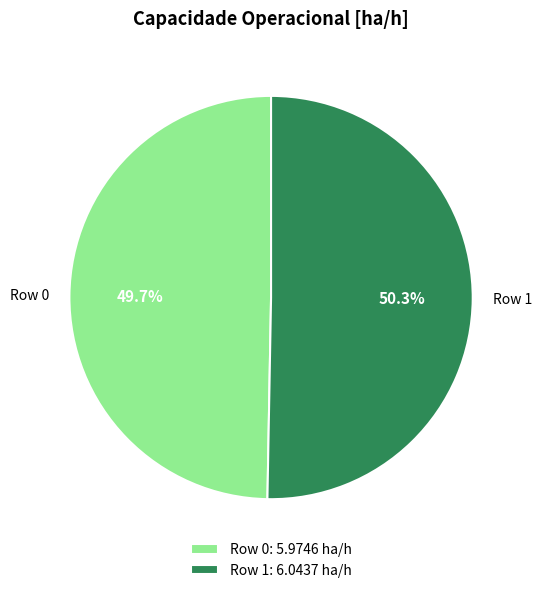

Is it true that Row 0 is 50% of the pie?

True